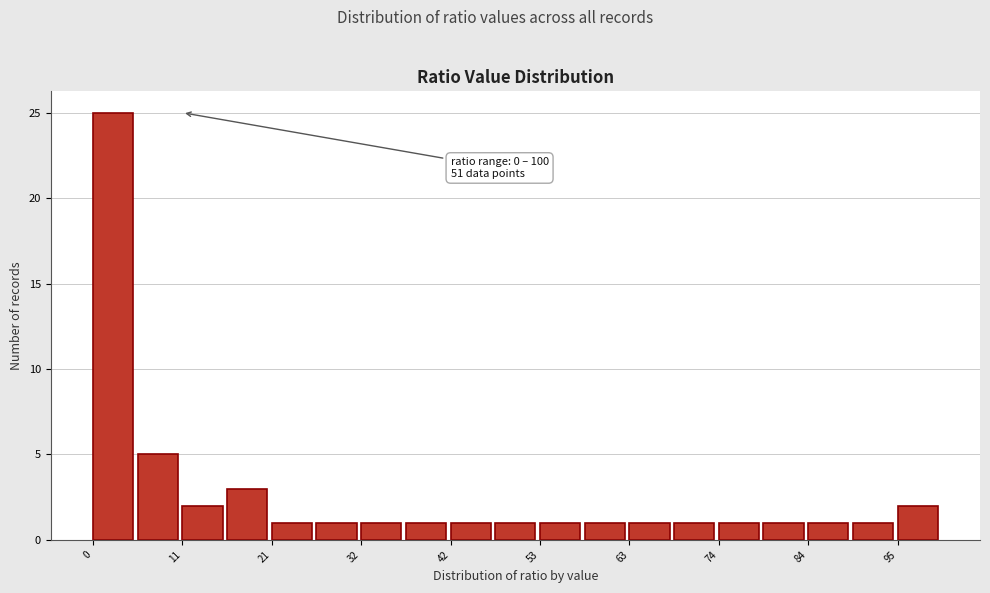

Around what value on the x-axis is the tallest bar? Give the approximate position of its centre, as read against the axis.

2